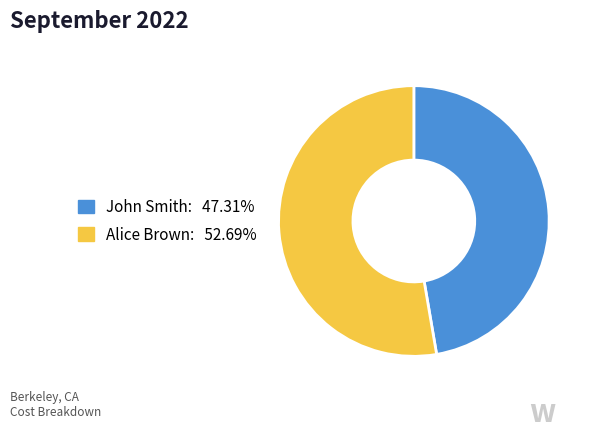

Do John Smith and Alice Brown together represent more than half of the pie?

Yes